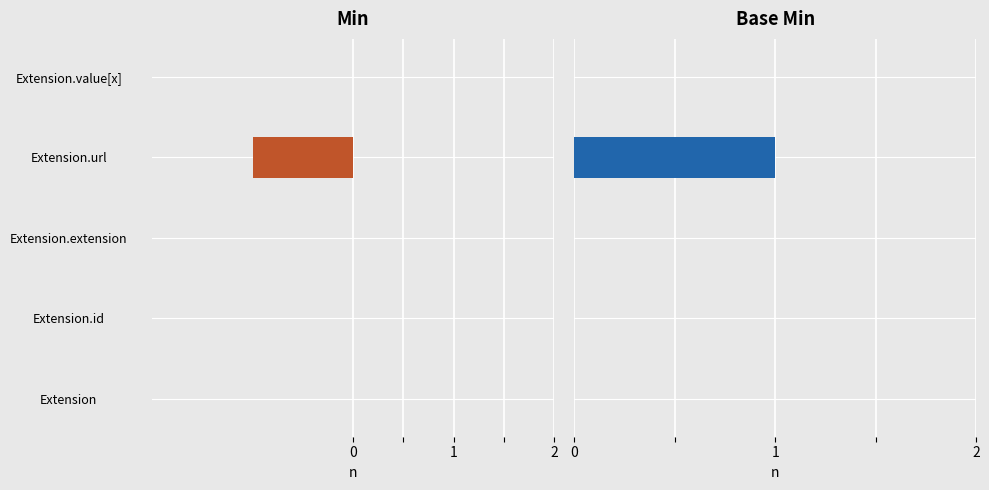

The value of Min at Extension.url is 0. True or false?

False